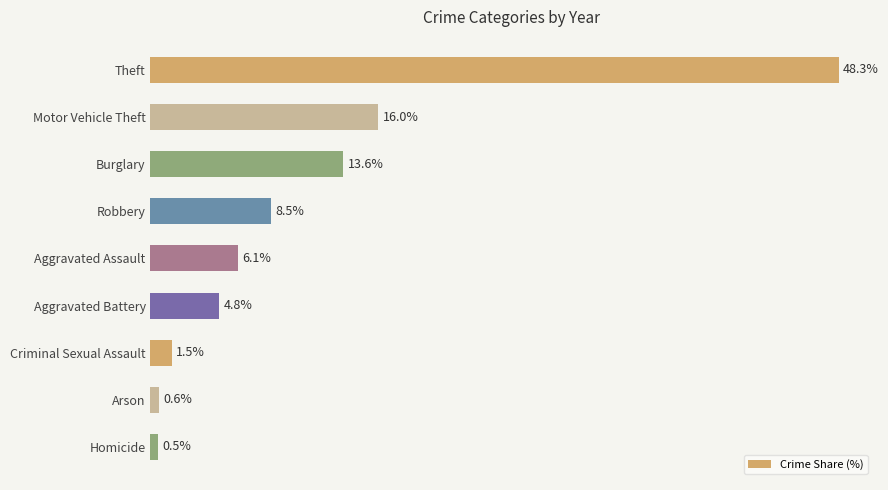

List the labels in order of value, largest first.

Theft, Motor Vehicle Theft, Burglary, Robbery, Aggravated Assault, Aggravated Battery, Criminal Sexual Assault, Arson, Homicide